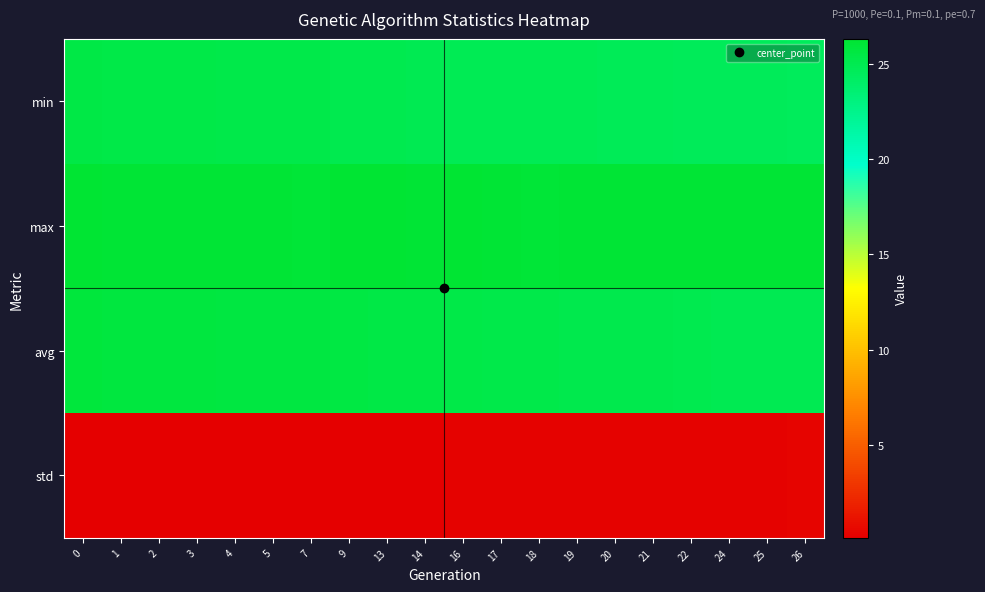

Which series has the largest range (max minus min)?

avg